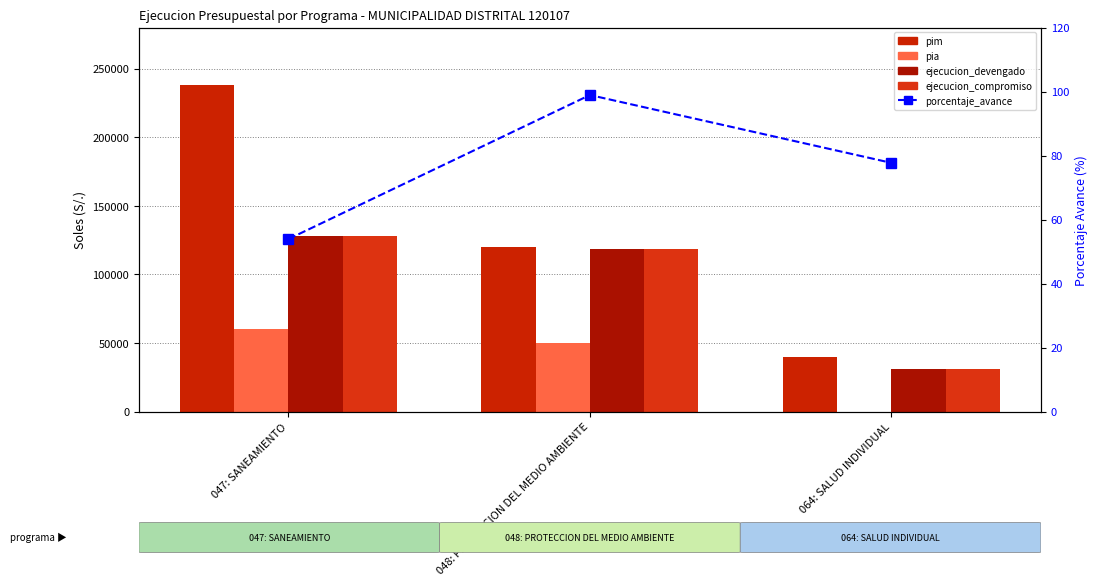

Which label corresponds to the largest value in the chart?

047: SANEAMIENTO